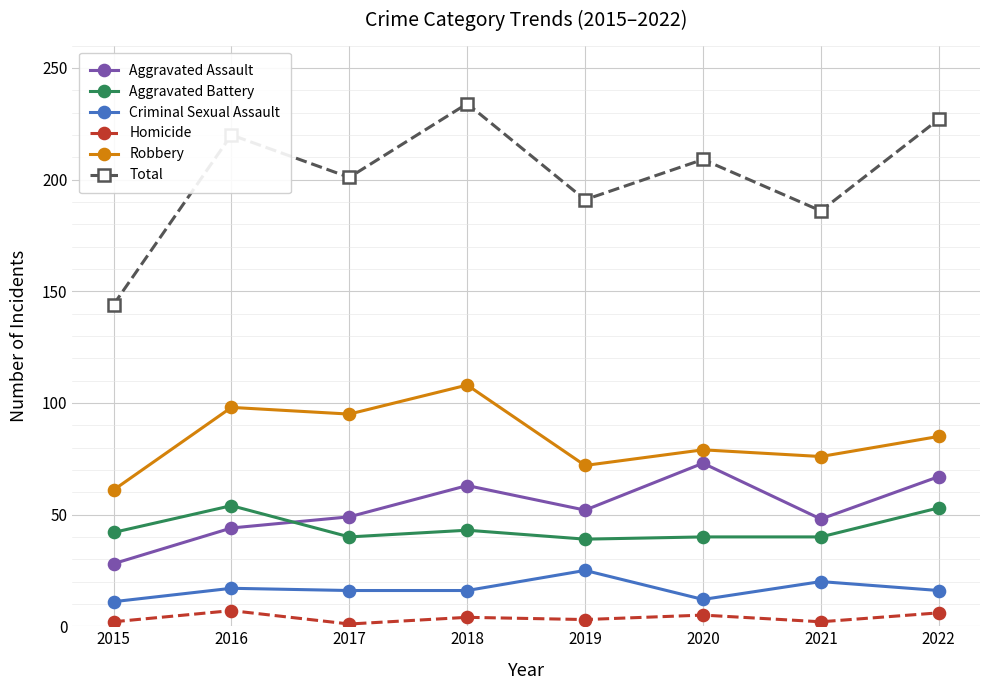

List the series in order of their peak value, highest first.

Total, Robbery, Aggravated Assault, Aggravated Battery, Criminal Sexual Assault, Homicide